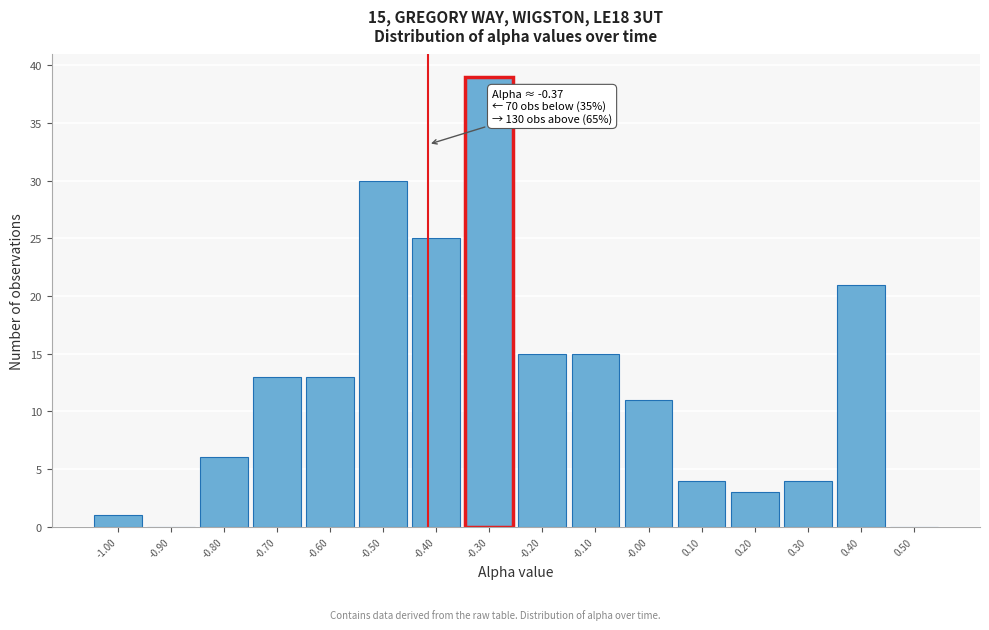

Reading left to right, what are all the values shown in this chart?

-1.00=1	-0.90=0	-0.80=6	-0.70=13	-0.60=13	-0.50=30	-0.40=25	-0.30=39	-0.20=15	-0.10=15	-0.00=11	0.10=4	0.20=3	0.30=4	0.40=21	0.50=0